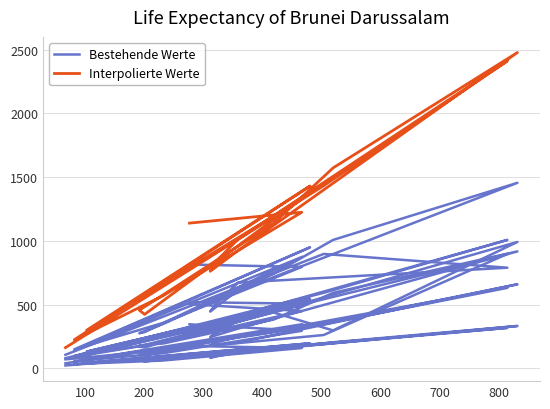

Rank the series by their average value, from highest to lowest.

Interpolierte Werte, Bestehende Werte